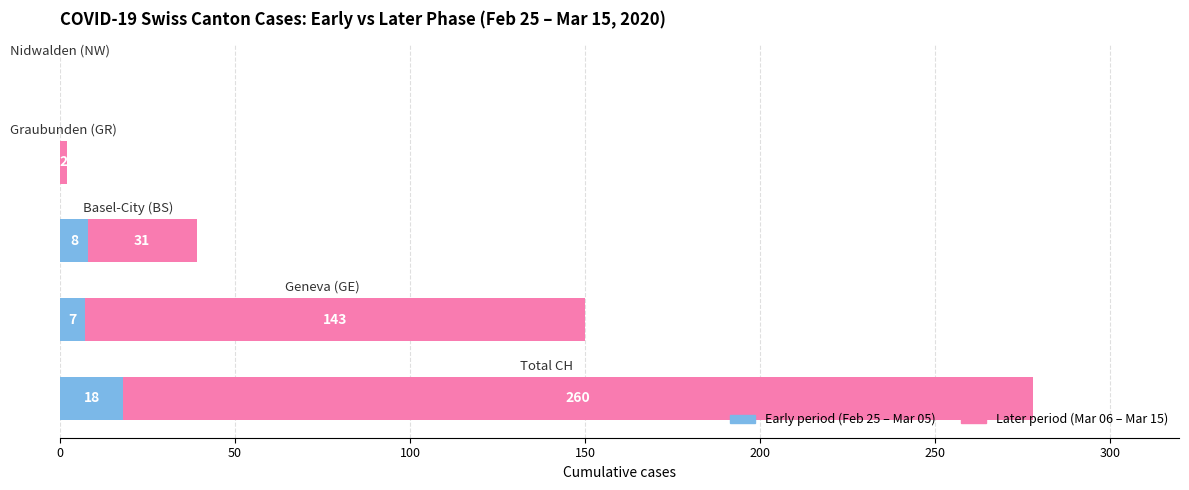

Reading left to right, what are all the values shown in this chart?

Early period (Feb25–Mar05): 18	7	8	0	0
Later period (Mar06–Mar15): 260	143	31	2	0